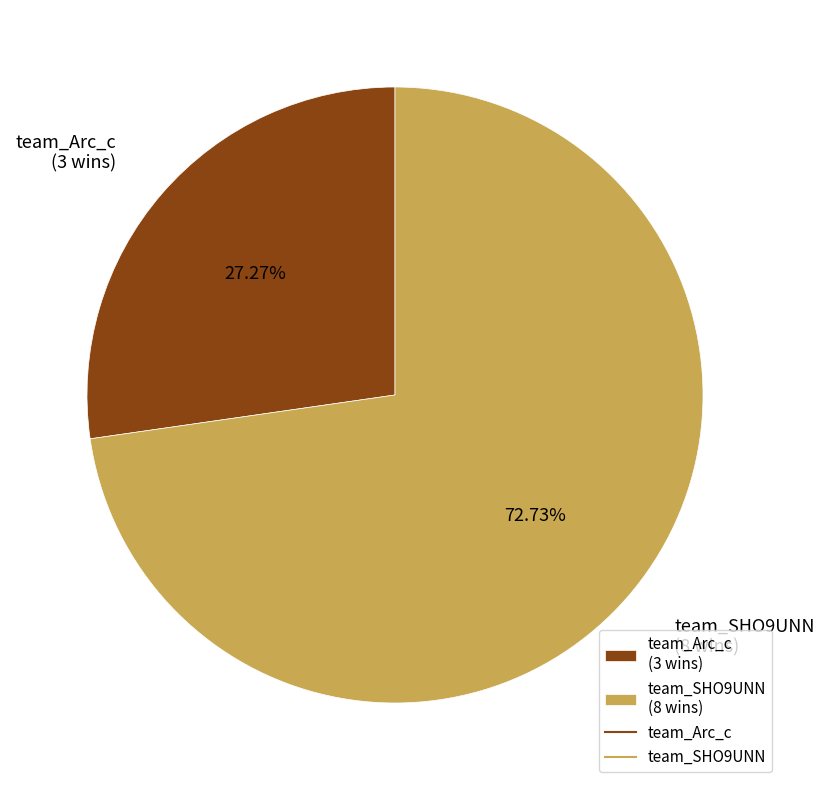

To the nearest percent, what is the difference between the largest and smallest slice percentages?

45%